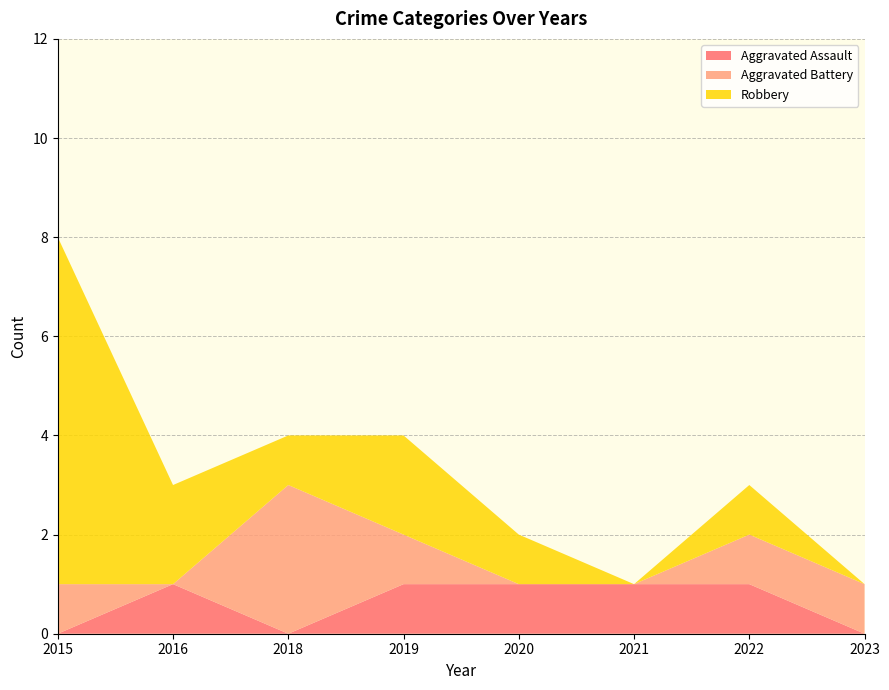

Reading left to right, what are all the values shown in this chart?

Aggravated Assault: 2015=0	2016=1	2018=0	2019=1	2020=1	2021=1	2022=1	2023=0
Aggravated Battery: 2015=1	2016=0	2018=3	2019=1	2020=0	2021=0	2022=1	2023=1
Robbery: 2015=7	2016=2	2018=1	2019=2	2020=1	2021=0	2022=1	2023=0